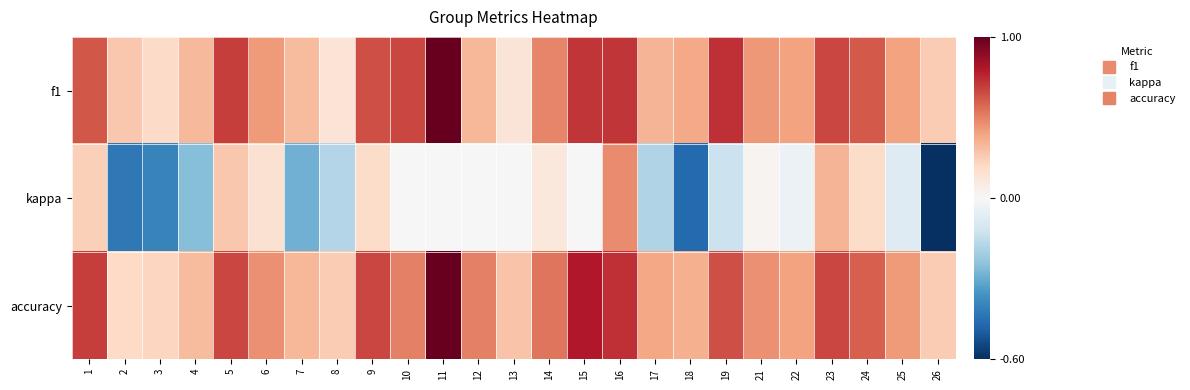

What is the difference between the highest and lowest values at 25?

0.5